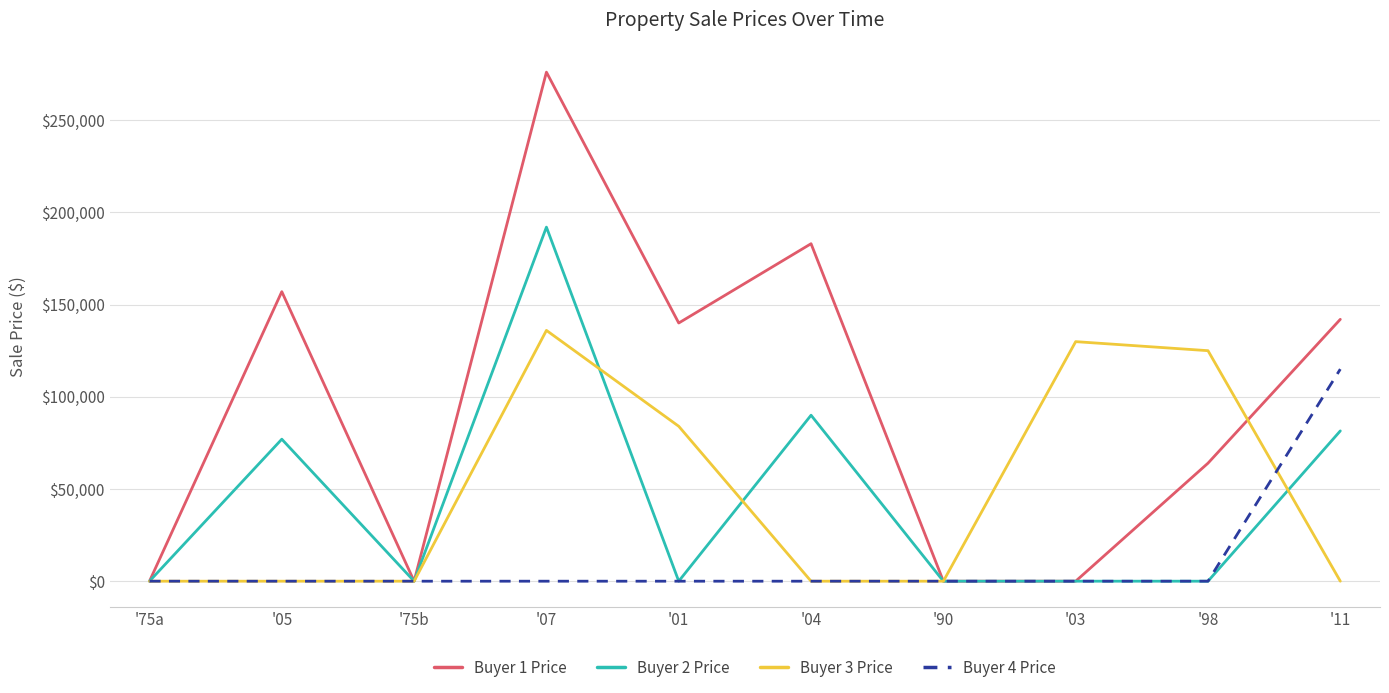

Does the chart display data point markers on the line(s)?

No